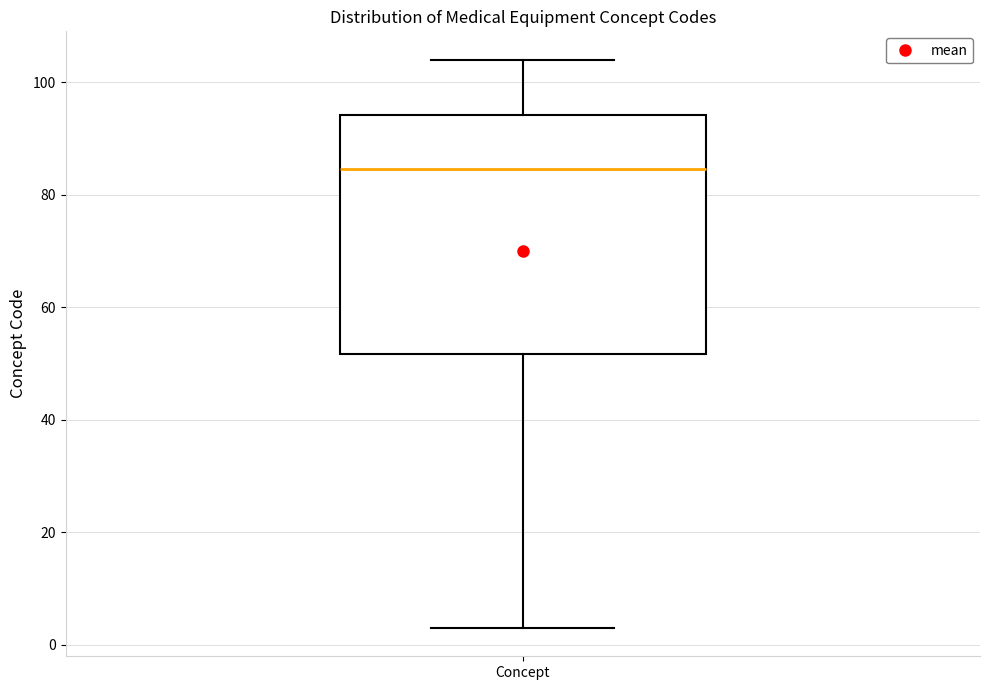

Transcribe this box plot: give where the median line is, the range the box spans, and where the two whiskers end, as read against the y-axis. The values are not printed on the chart, so give them approximately, as read against the axis.

median 84, box 52 to 94, whiskers 4 to 104